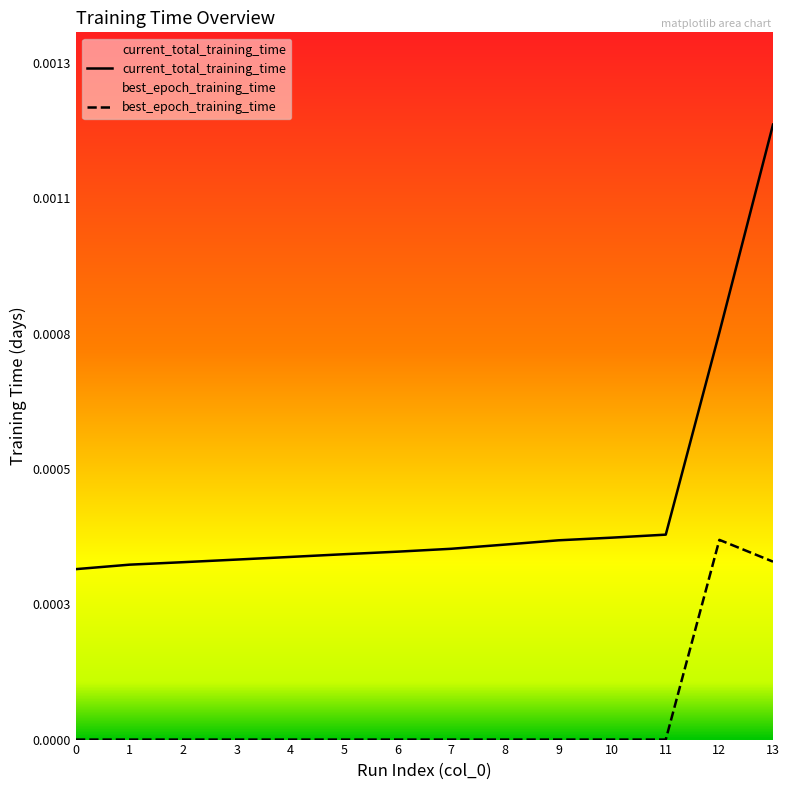

Is this an area chart (filled region under the line)?

No